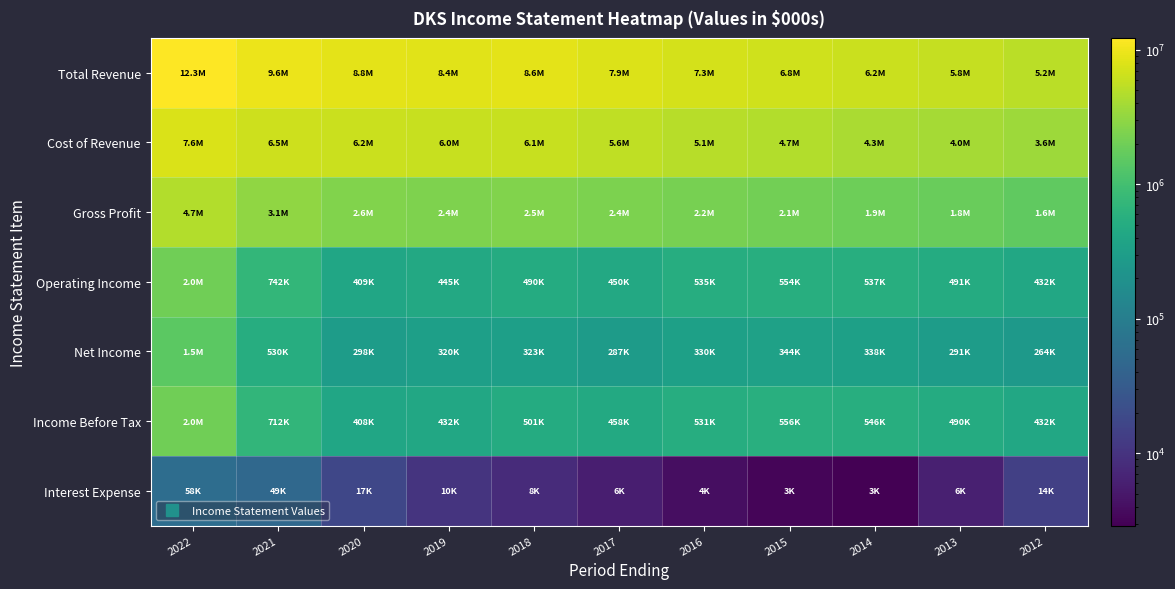

Reading left to right, list all the values displayed in this chart.

Total Revenue: 2022=12293400	2021=9584000	2020=8750700	2019=8436600	2018=8590500	2017=7922000	2016=7271000	2015=6814500	2014=6213200	2013=5836100	2012=5211800
Cost of Revenue: 2022=7581500	2021=6533300	2020=6196200	2019=5998800	2018=6101400	2017=5556200	2016=5088100	2015=4727800	2014=4269200	2013=3999000	2012=3616900
Gross Profit: 2022=4711900	2021=3050700	2020=2554600	2019=2437800	2018=2489100	2017=2365800	2016=2182900	2015=2086700	2014=1944000	2013=1837200	2012=1594900
Operating Income: 2022=2034500	2021=741500	2020=409400	2019=444700	2018=489600	2017=449900	2016=535200	2015=554100	2014=536800	2013=491300	2012=432000
Net Income: 2022=1519900	2021=530300	2020=297500	2019=319900	2018=323400	2017=287400	2016=330400	2015=344200	2014=337600	2013=290700	2012=263900
Income Before Tax: 2022=1994400	2021=711700	2020=407700	2019=431900	2018=501300	2017=458400	2016=530900	2015=556000	2014=546100	2013=489800	2012=432000
Interest Expense: 2022=57800	2021=48800	2020=17000	2019=10200	2018=8000	2017=5900	2016=4000	2015=3200	2014=2900	2013=6000	2012=13900